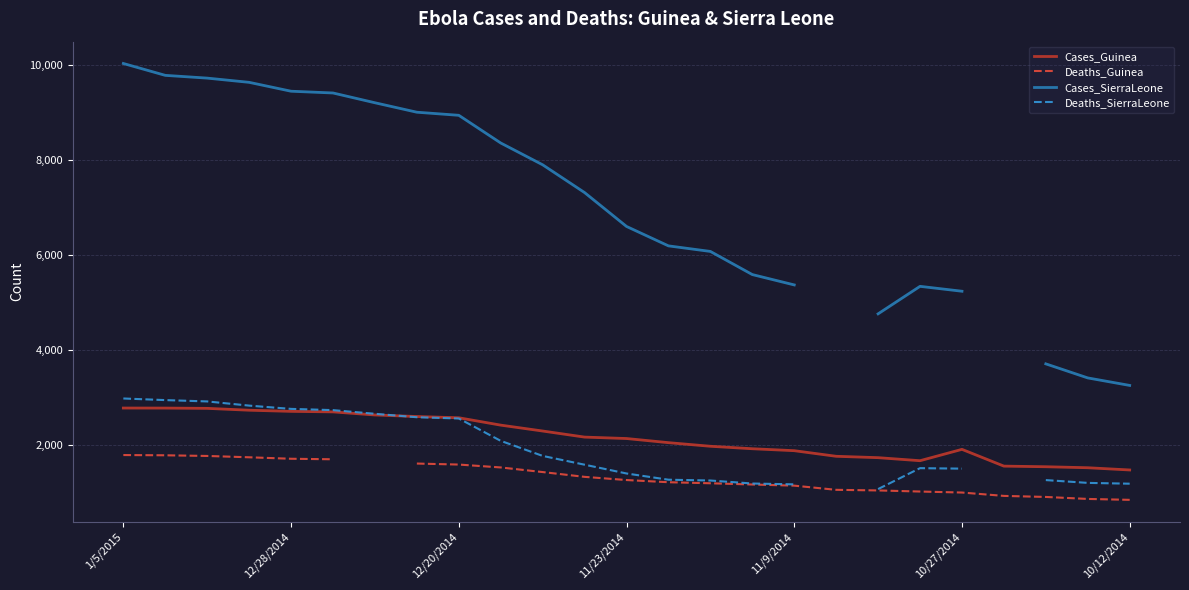

True or false: Cases_Guinea and Deaths_Guinea cross at least once.

False